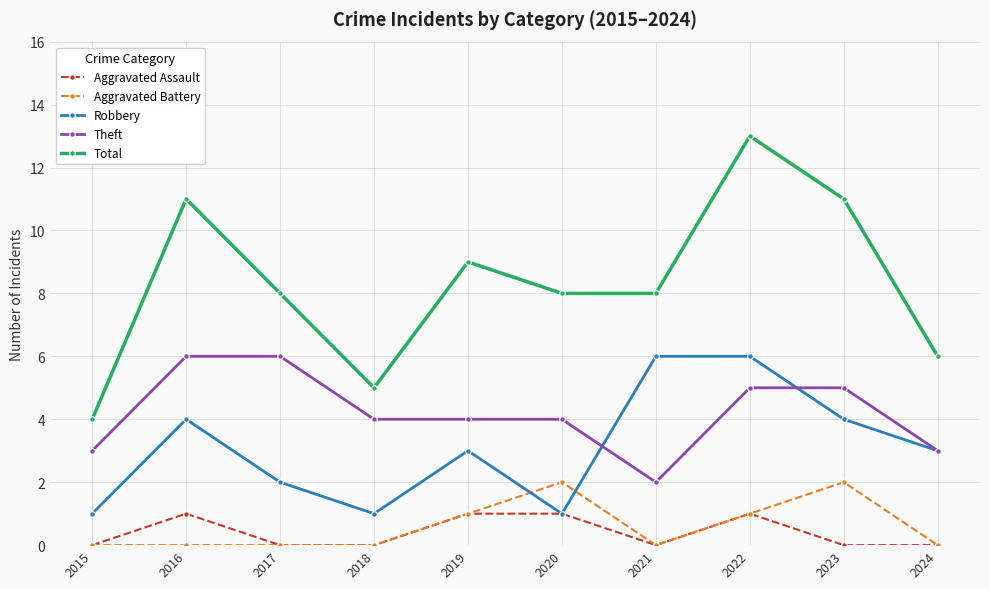

What is the sum of all Theft values?

42